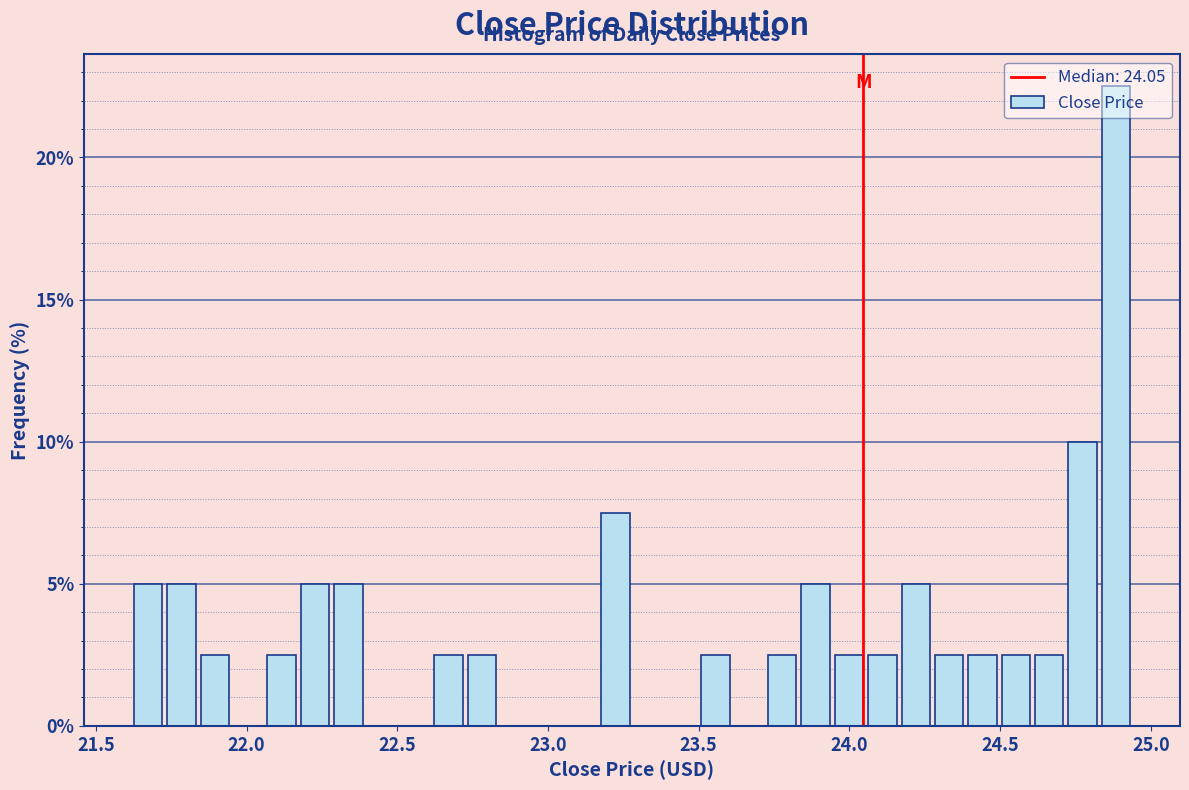

Around what value on the x-axis is the tallest bar? Give the approximate position of its centre, as read against the axis.

24.90